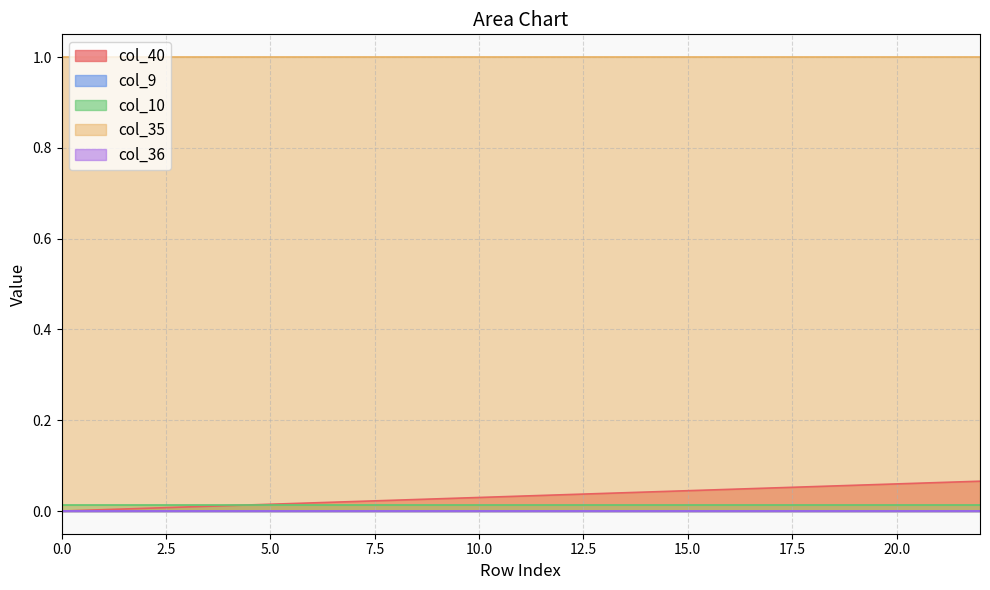

List the labels in order of col_35 value, largest first.

0, 1, 2, 3, 4, 5, 6, 7, 8, 9, 10, 11, 12, 13, 14, 15, 16, 17, 18, 19, 20, 21, 22